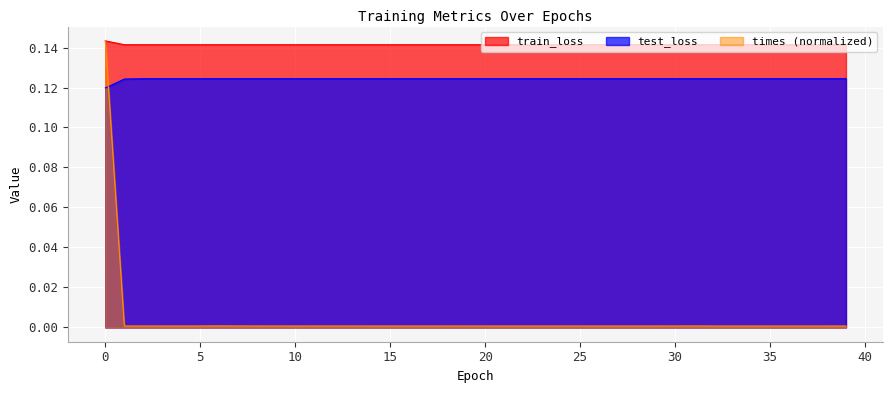

At which label is times closest to 0?

33